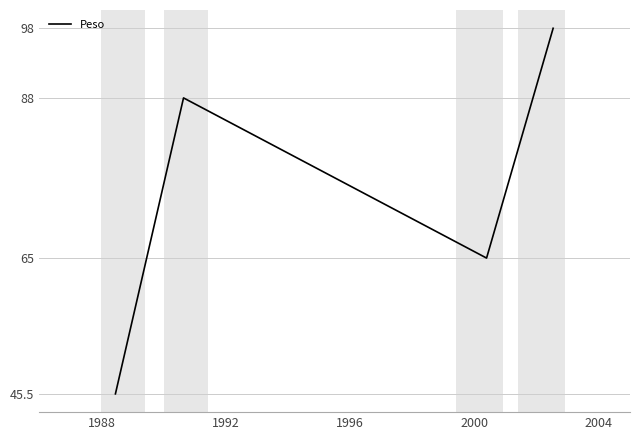

How many interior local valleys (lower than both neighbors) does the data have?

1